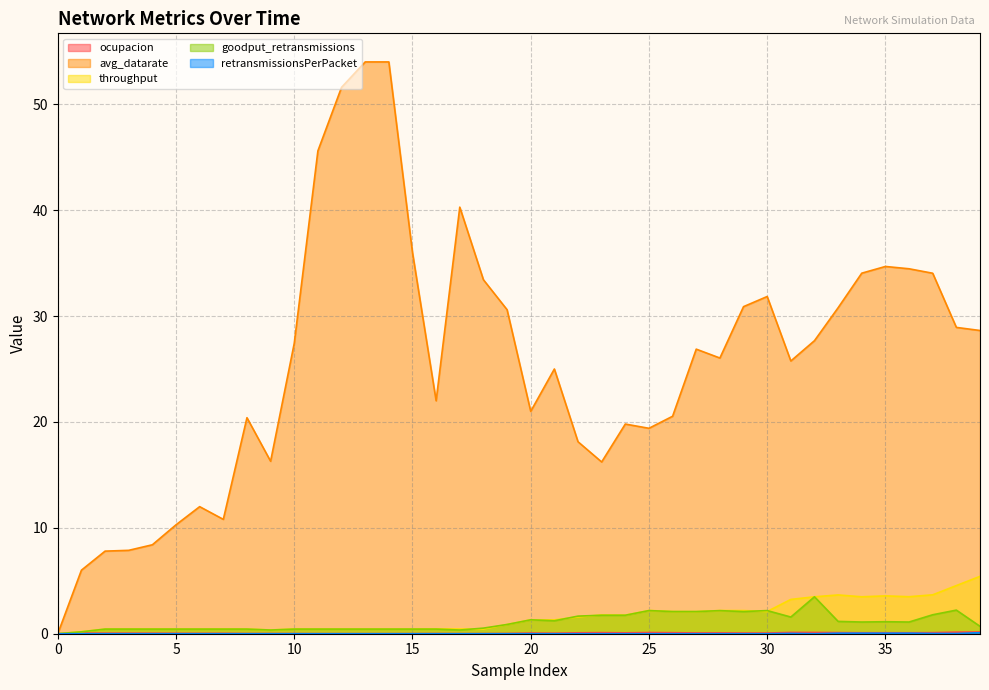

At which category is the sum across all series the highest?

13